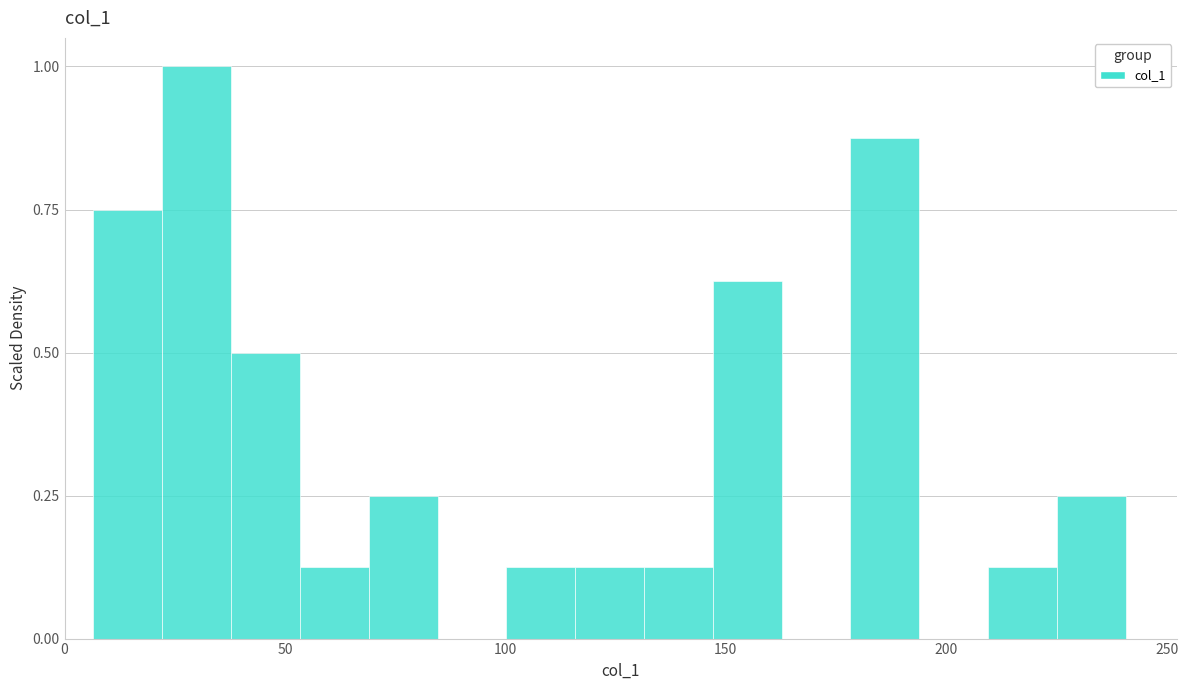

Read against the x-axis, roughly where is the centre of the tallest bar?

30